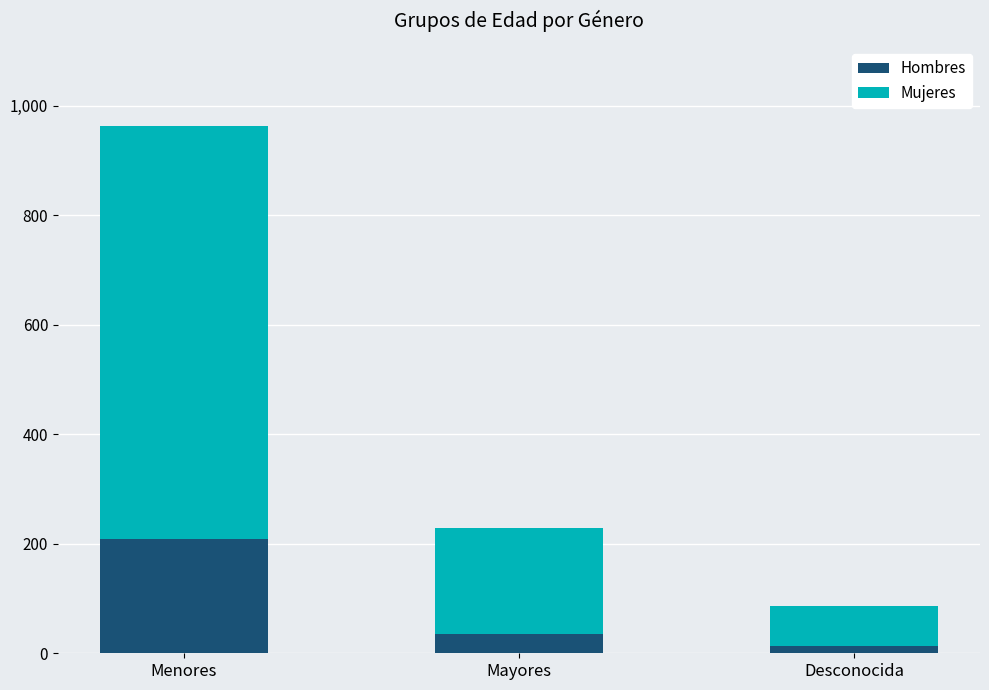

What are all the series names shown in the legend?

Hombres, Mujeres